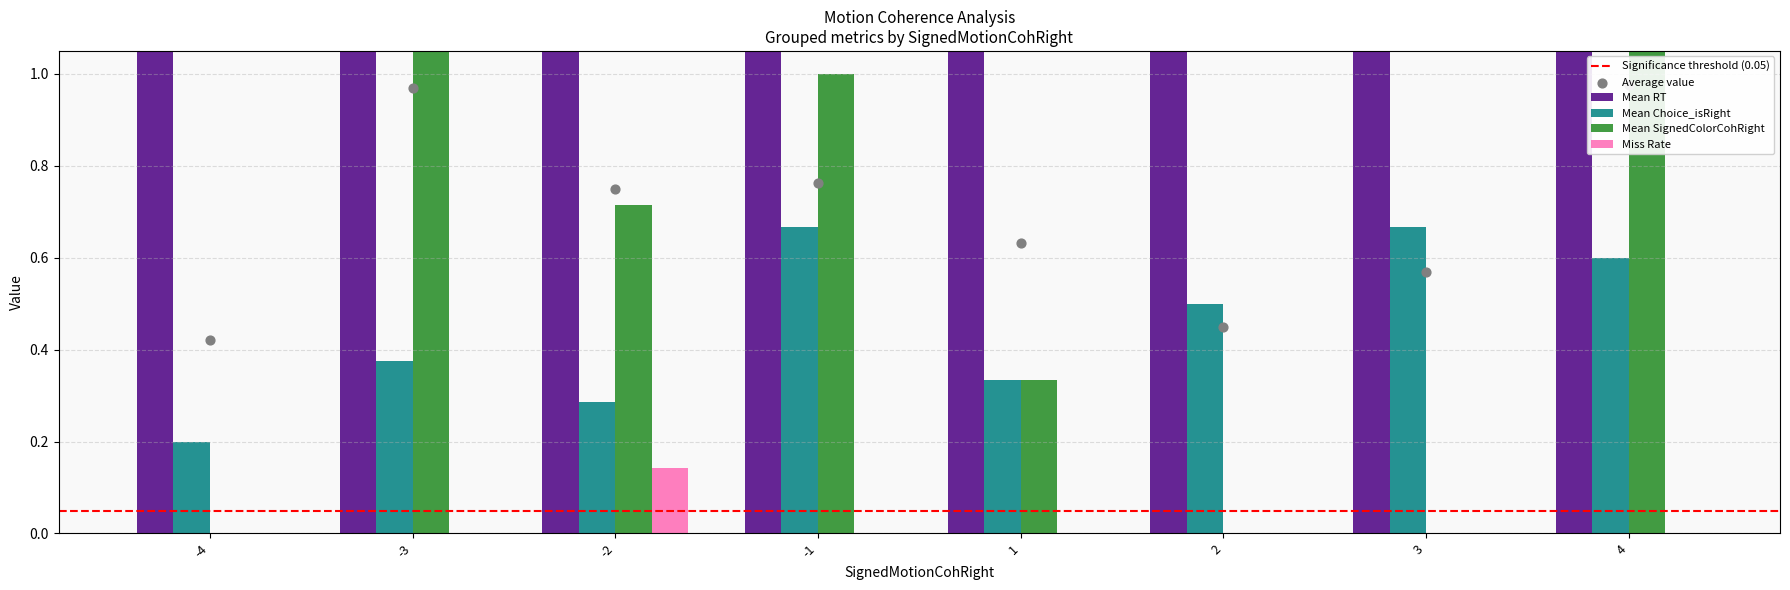

Which series contains the lowest Y value?

Mean SignedColorCohRight